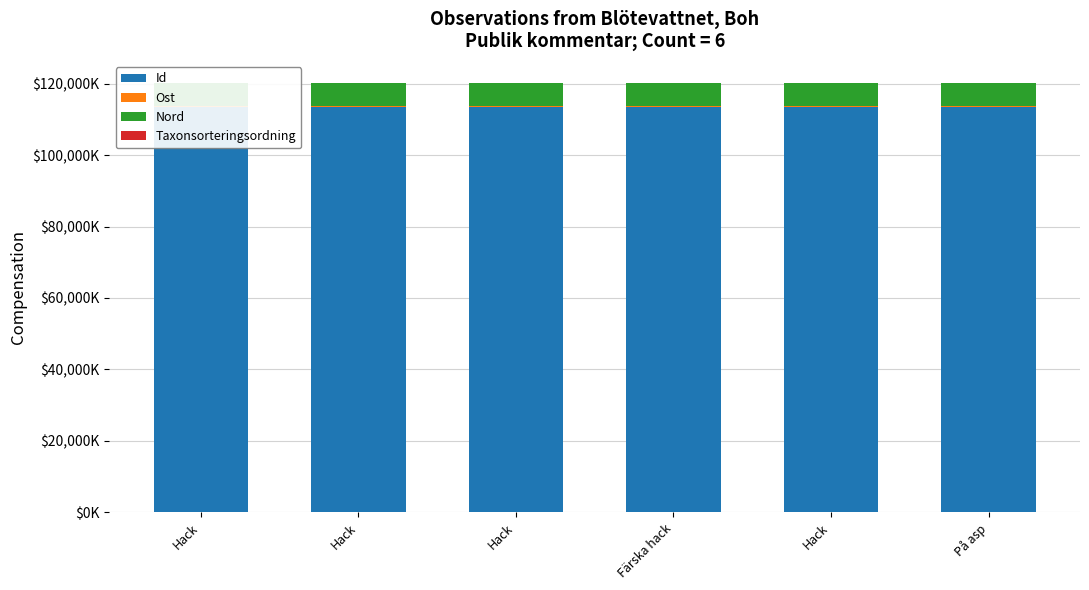

At which category is the sum across all series the highest?

På asp